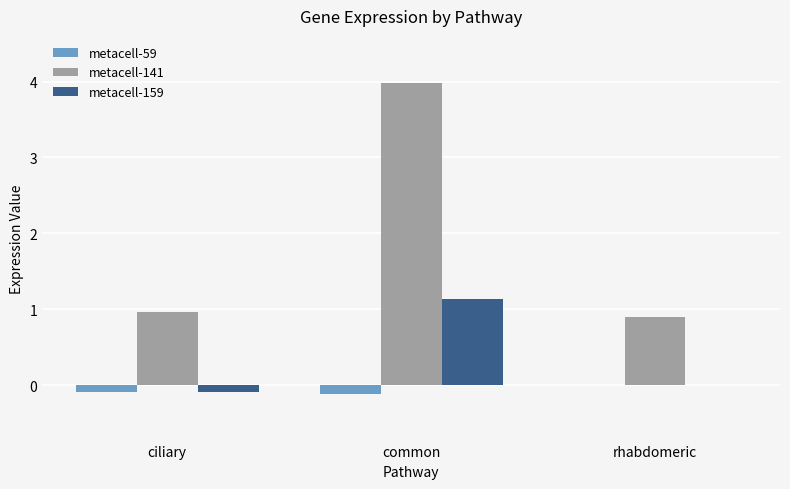

What is the difference between the metacell-159 values at ciliary and common?

1.2